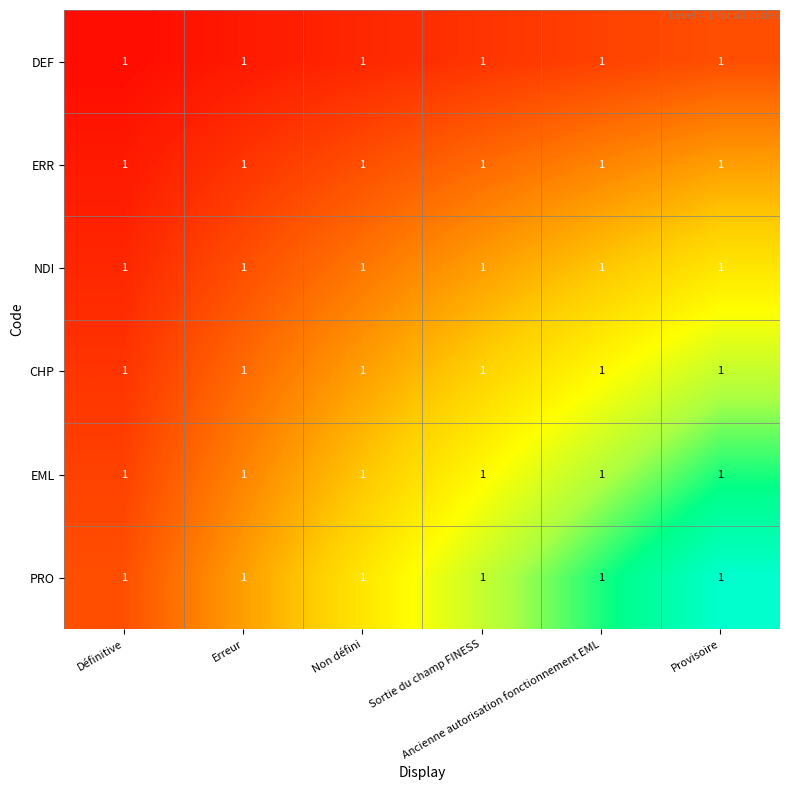

At which label is DEF closest to 0?

Définitive